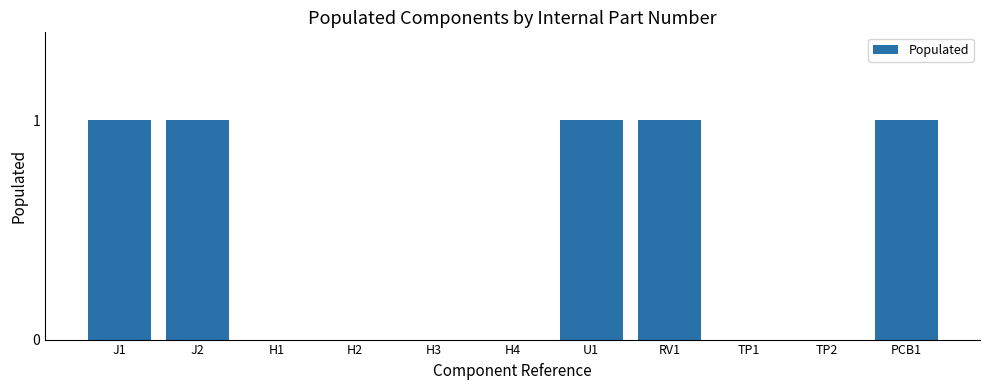

What is the maximum value shown in the chart?

1